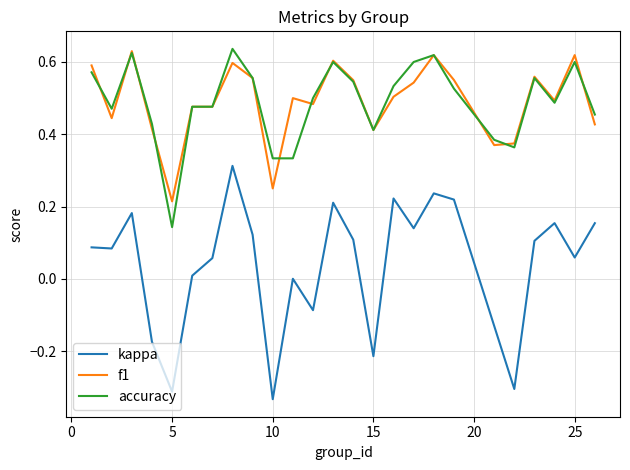

True or false: kappa and f1 cross at least once.

False